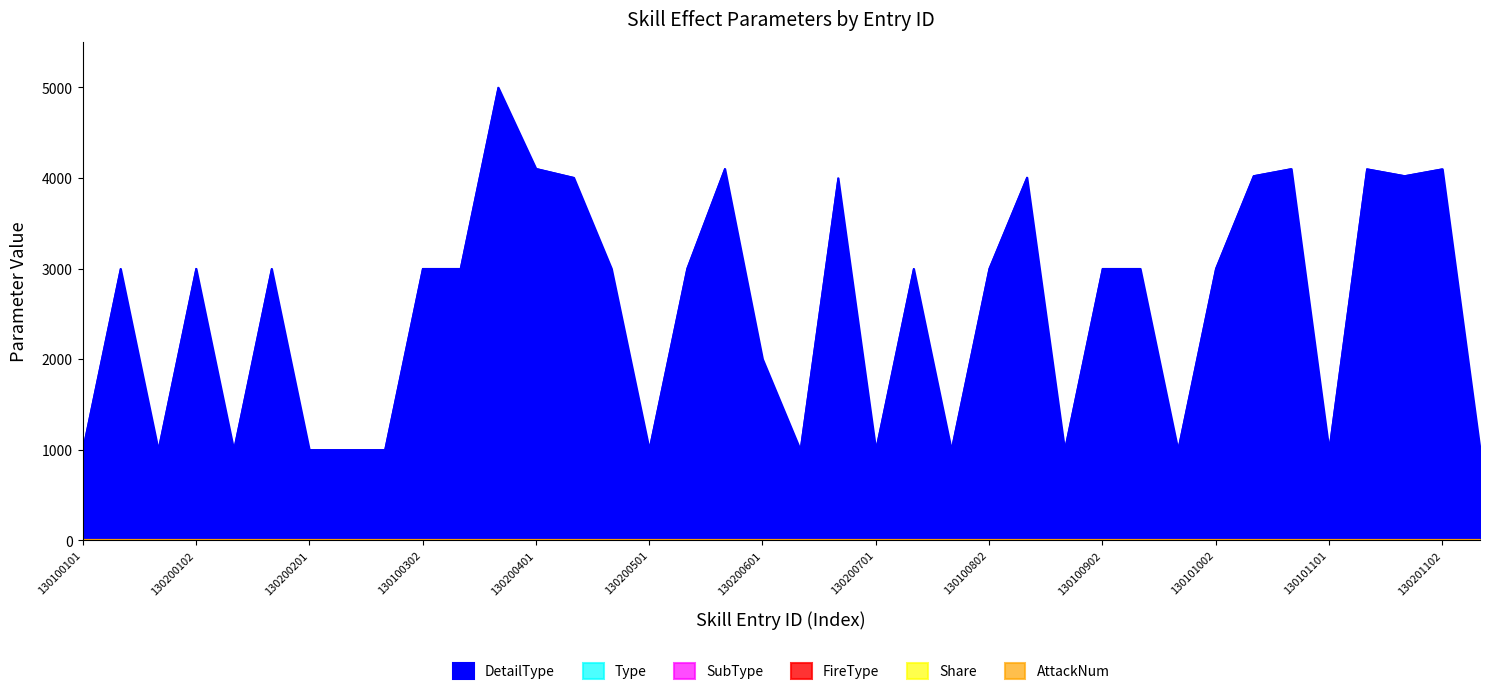

How many data points in FireType are above 1?

9